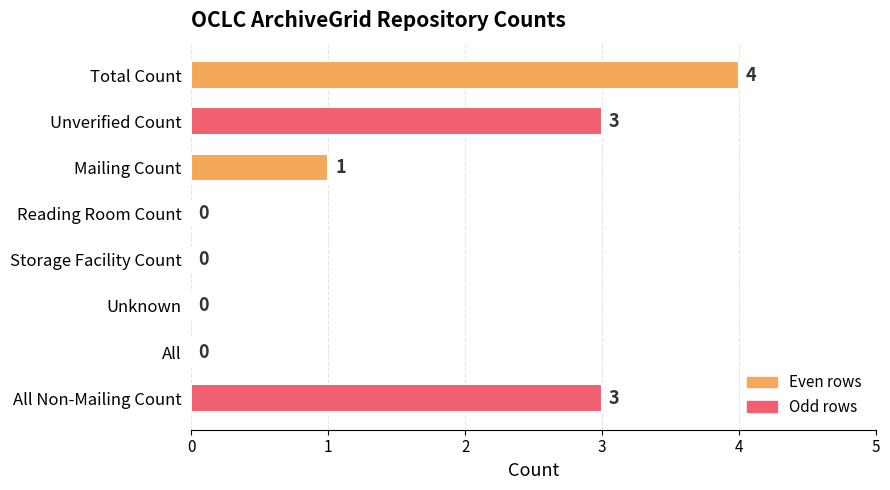

What is the sum of all values?

11